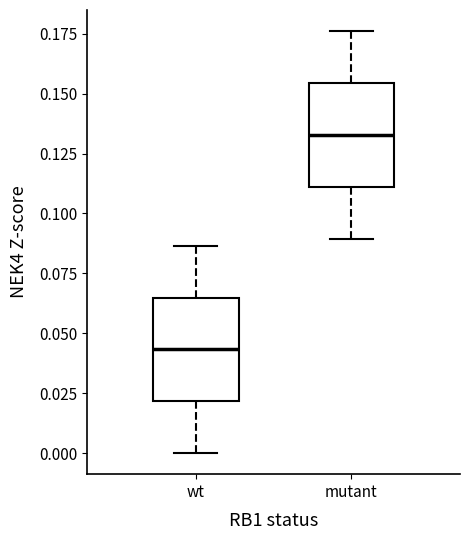

Where does the median line of the box for mutant sit on the y-axis? The values are not printed on the chart, so give them approximately, as read against the axis.

0.135